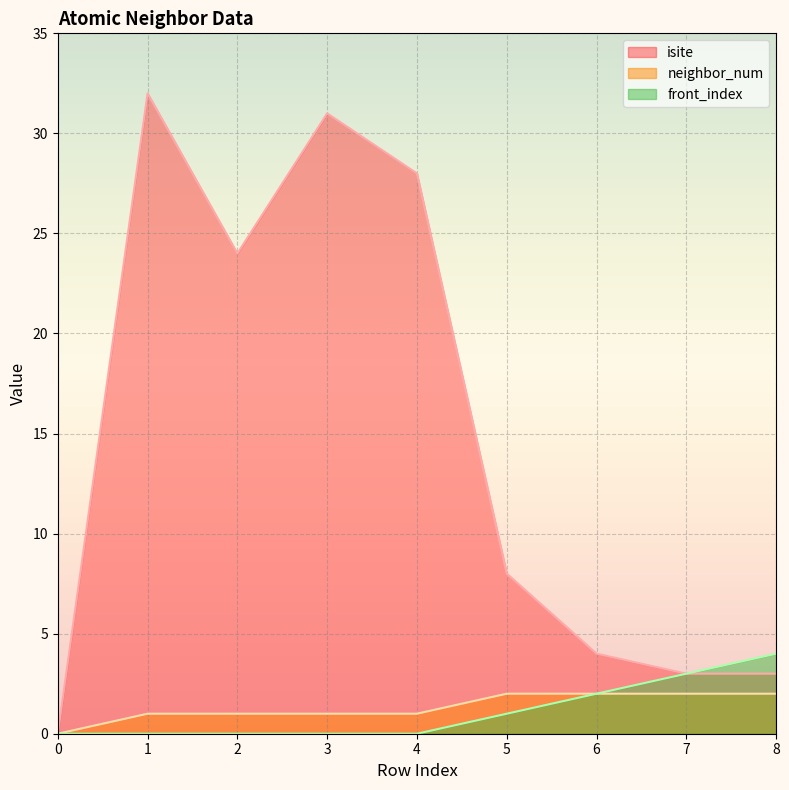

True or false: neighbor_num and isite intersect in this chart.

False